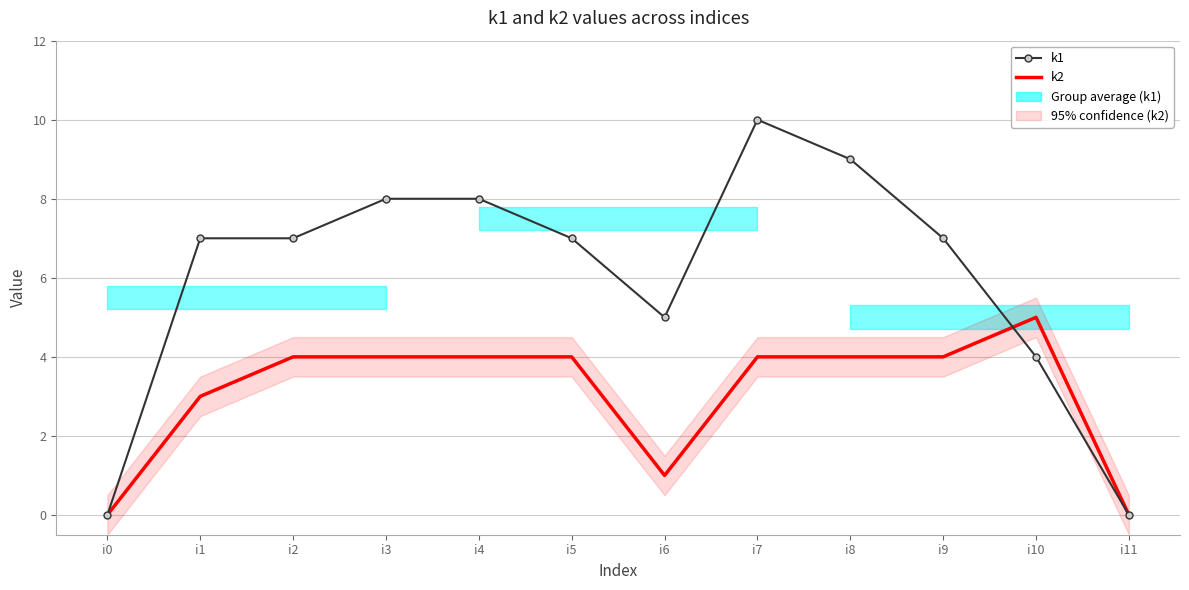

What is the difference between the maximum and second lowest values in the k1 series?

10